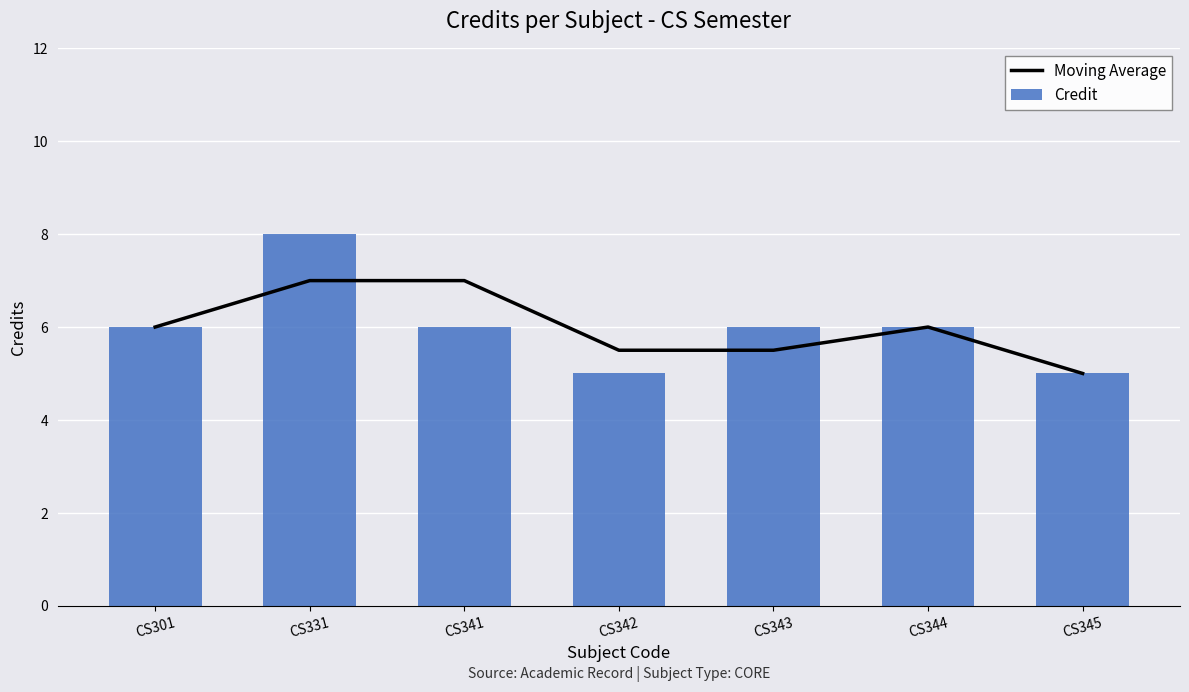

What is the difference between the second highest and second lowest values in the Credit series?

1